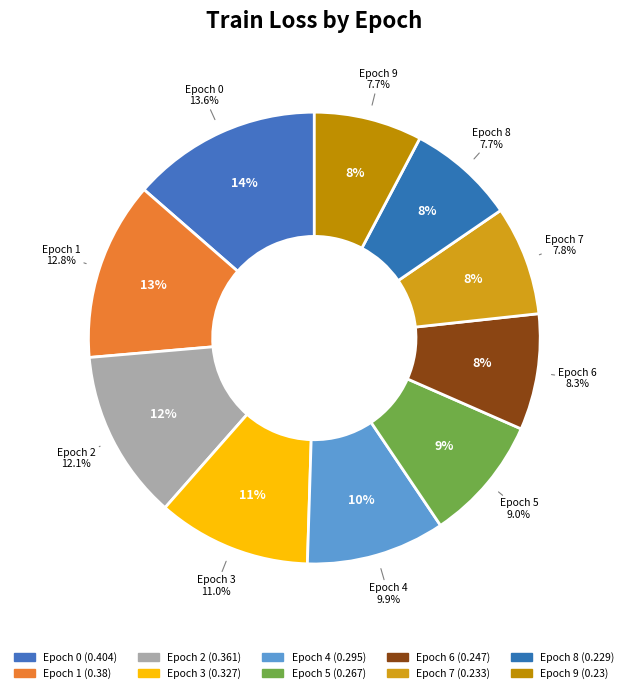

Is it true that 5 is 19% of the pie?

False